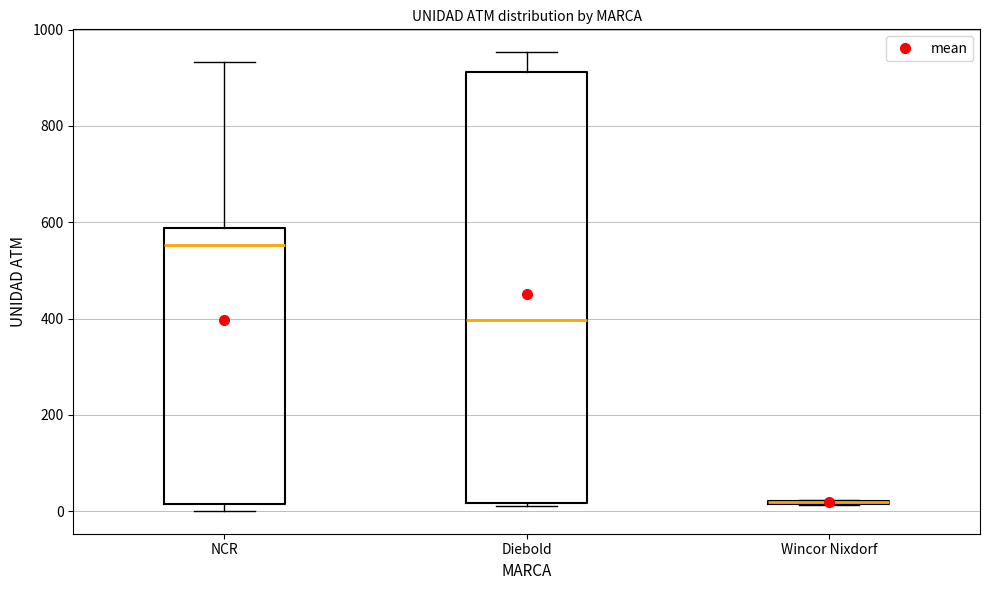

Reading left to right, transcribe this box plot: for each box, give where its median line is, the range the box spans, and where its two whiskers end, as read against the y-axis. The values are not printed on the chart, so give them approximately, as read against the axis.

NCR: median 560, box 20 to 580, whiskers 0 to 940
Diebold: median 400, box 20 to 920, whiskers 20 (just below the box's lower edge) to 960
Wincor Nixdorf: box collapsed to a line at 20, whiskers 20 to 20